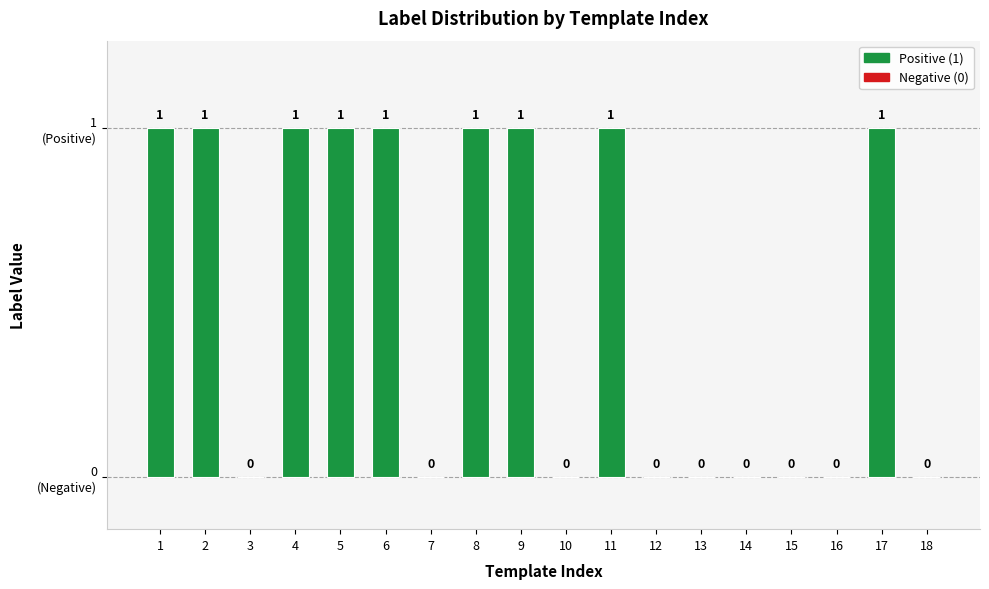

Rank the categories by value from highest to lowest.

1, 2, 4, 5, 6, 8, 9, 11, 17, 3, 7, 10, 12, 13, 14, 15, 16, 18